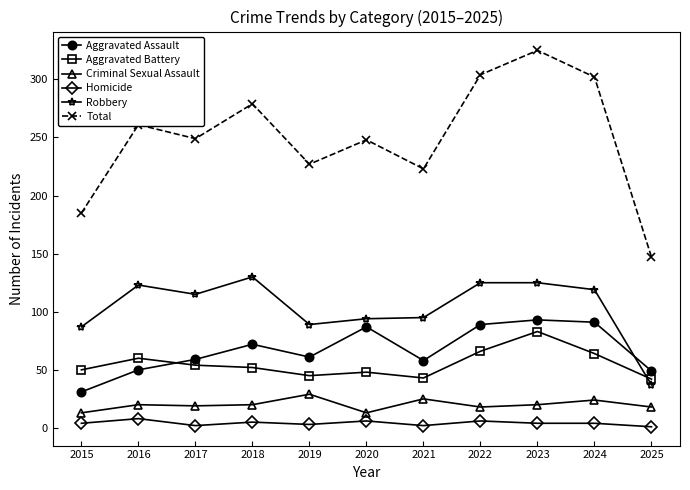

What is the average value of the Aggravated Assault series?

67